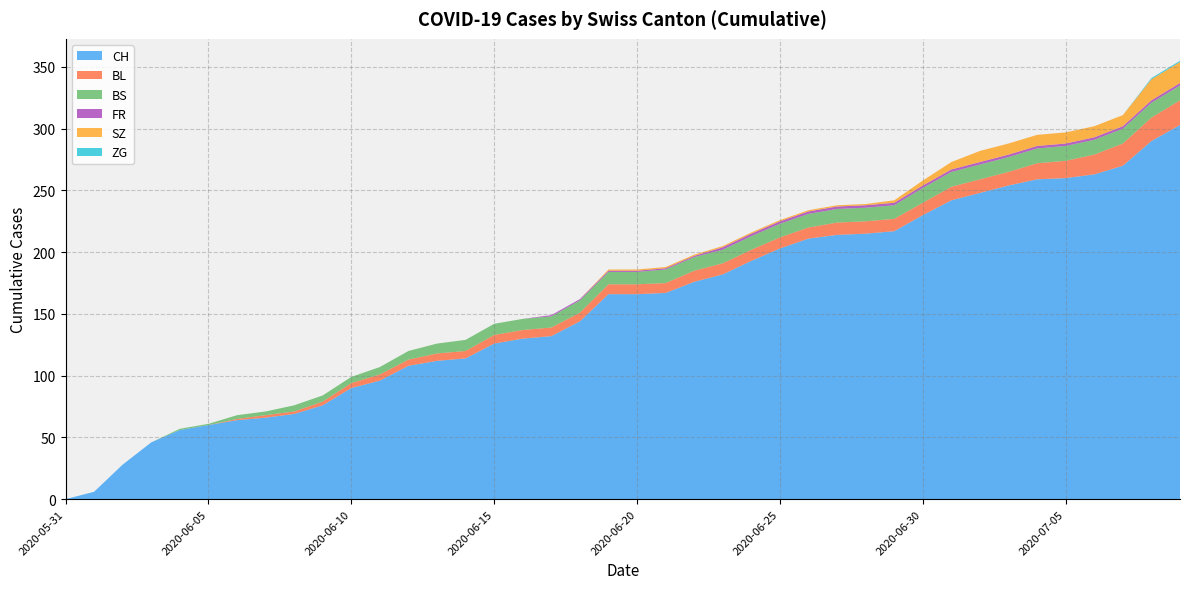

Reading left to right, transcribe all the data shown in this chart.

CH: 2020-05-31=0	2020-06-01=6	2020-06-02=28	2020-06-03=46	2020-06-04=56	2020-06-05=60	2020-06-06=64	2020-06-07=66	2020-06-08=69	2020-06-09=76	2020-06-10=90	2020-06-11=96	2020-06-12=108	2020-06-13=112	2020-06-14=114	2020-06-15=126	2020-06-16=130	2020-06-17=132	2020-06-18=144	2020-06-19=166	2020-06-20=166	2020-06-21=167	2020-06-22=176	2020-06-23=182	2020-06-24=193	2020-06-25=203	2020-06-26=211	2020-06-27=214	2020-06-28=215	2020-06-29=217	2020-06-30=230	2020-07-01=242	2020-07-02=248	2020-07-03=254	2020-07-04=259	2020-07-05=260	2020-07-06=263	2020-07-07=270	2020-07-08=290	2020-07-09=303
BL: 2020-05-31=0	2020-06-01=0	2020-06-02=0	2020-06-03=0	2020-06-04=0	2020-06-05=0	2020-06-06=1	2020-06-07=2	2020-06-08=2	2020-06-09=3	2020-06-10=4	2020-06-11=5	2020-06-12=5	2020-06-13=6	2020-06-14=6	2020-06-15=7	2020-06-16=7	2020-06-17=7	2020-06-18=7	2020-06-19=8	2020-06-20=8	2020-06-21=8	2020-06-22=9	2020-06-23=9	2020-06-24=9	2020-06-25=9	2020-06-26=9	2020-06-27=10	2020-06-28=10	2020-06-29=10	2020-06-30=10	2020-07-01=11	2020-07-02=11	2020-07-03=11	2020-07-04=13	2020-07-05=14	2020-07-06=16	2020-07-07=18	2020-07-08=19	2020-07-09=20
BS: 2020-05-31=0	2020-06-01=0	2020-06-02=0	2020-06-03=0	2020-06-04=1	2020-06-05=1	2020-06-06=3	2020-06-07=3	2020-06-08=5	2020-06-09=5	2020-06-10=5	2020-06-11=6	2020-06-12=7	2020-06-13=8	2020-06-14=9	2020-06-15=9	2020-06-16=9	2020-06-17=9	2020-06-18=10	2020-06-19=10	2020-06-20=10	2020-06-21=11	2020-06-22=11	2020-06-23=11	2020-06-24=11	2020-06-25=11	2020-06-26=11	2020-06-27=11	2020-06-28=11	2020-06-29=11	2020-06-30=12	2020-07-01=12	2020-07-02=12	2020-07-03=12	2020-07-04=12	2020-07-05=12	2020-07-06=12	2020-07-07=12	2020-07-08=12	2020-07-09=12
FR: 2020-05-31=0	2020-06-01=0	2020-06-02=0	2020-06-03=0	2020-06-04=0	2020-06-05=0	2020-06-06=0	2020-06-07=0	2020-06-08=0	2020-06-09=0	2020-06-10=0	2020-06-11=0	2020-06-12=0	2020-06-13=0	2020-06-14=0	2020-06-15=0	2020-06-16=0	2020-06-17=1	2020-06-18=1	2020-06-19=1	2020-06-20=1	2020-06-21=1	2020-06-22=1	2020-06-23=2	2020-06-24=2	2020-06-25=2	2020-06-26=2	2020-06-27=2	2020-06-28=2	2020-06-29=2	2020-06-30=2	2020-07-01=2	2020-07-02=2	2020-07-03=2	2020-07-04=2	2020-07-05=2	2020-07-06=2	2020-07-07=2	2020-07-08=2	2020-07-09=2
SZ: 2020-05-31=0	2020-06-01=0	2020-06-02=0	2020-06-03=0	2020-06-04=0	2020-06-05=0	2020-06-06=0	2020-06-07=0	2020-06-08=0	2020-06-09=0	2020-06-10=0	2020-06-11=0	2020-06-12=0	2020-06-13=0	2020-06-14=0	2020-06-15=0	2020-06-16=0	2020-06-17=0	2020-06-18=0	2020-06-19=1	2020-06-20=1	2020-06-21=1	2020-06-22=1	2020-06-23=1	2020-06-24=1	2020-06-25=1	2020-06-26=1	2020-06-27=1	2020-06-28=1	2020-06-29=2	2020-06-30=4	2020-07-01=6	2020-07-02=9	2020-07-03=9	2020-07-04=9	2020-07-05=9	2020-07-06=9	2020-07-07=9	2020-07-08=17	2020-07-09=17
ZG: 2020-05-31=0	2020-06-01=0	2020-06-02=0	2020-06-03=0	2020-06-04=0	2020-06-05=0	2020-06-06=0	2020-06-07=0	2020-06-08=0	2020-06-09=0	2020-06-10=0	2020-06-11=0	2020-06-12=0	2020-06-13=0	2020-06-14=0	2020-06-15=0	2020-06-16=0	2020-06-17=0	2020-06-18=0	2020-06-19=0	2020-06-20=0	2020-06-21=0	2020-06-22=0	2020-06-23=0	2020-06-24=0	2020-06-25=0	2020-06-26=0	2020-06-27=0	2020-06-28=0	2020-06-29=0	2020-06-30=0	2020-07-01=0	2020-07-02=0	2020-07-03=0	2020-07-04=0	2020-07-05=0	2020-07-06=0	2020-07-07=0	2020-07-08=1	2020-07-09=1